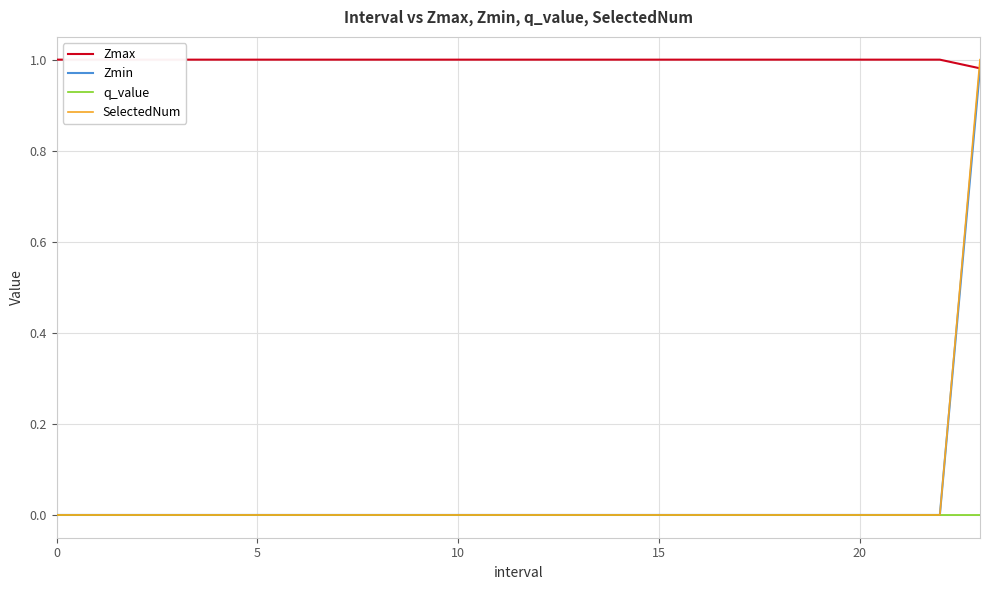

How many values in the Zmax series are below 1?

1